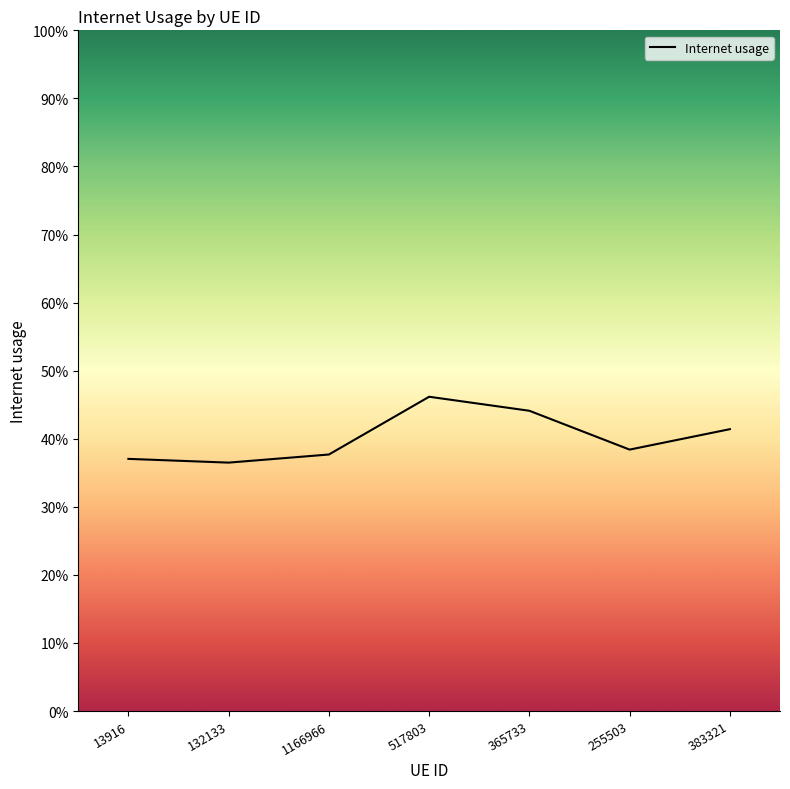

What is the greatest value displayed?

0.5